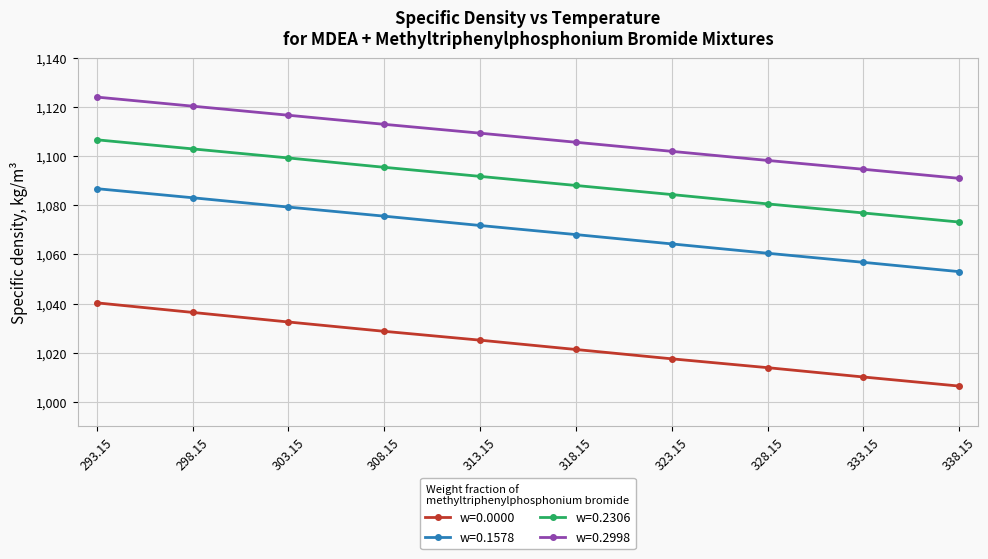

Count the number of categories in the chart.

10